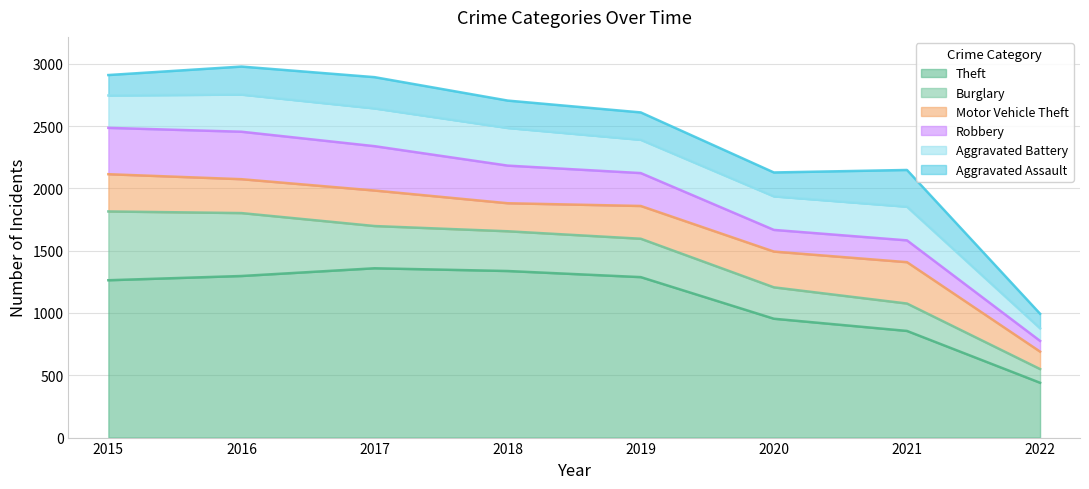

Count the number of categories in the chart.

8